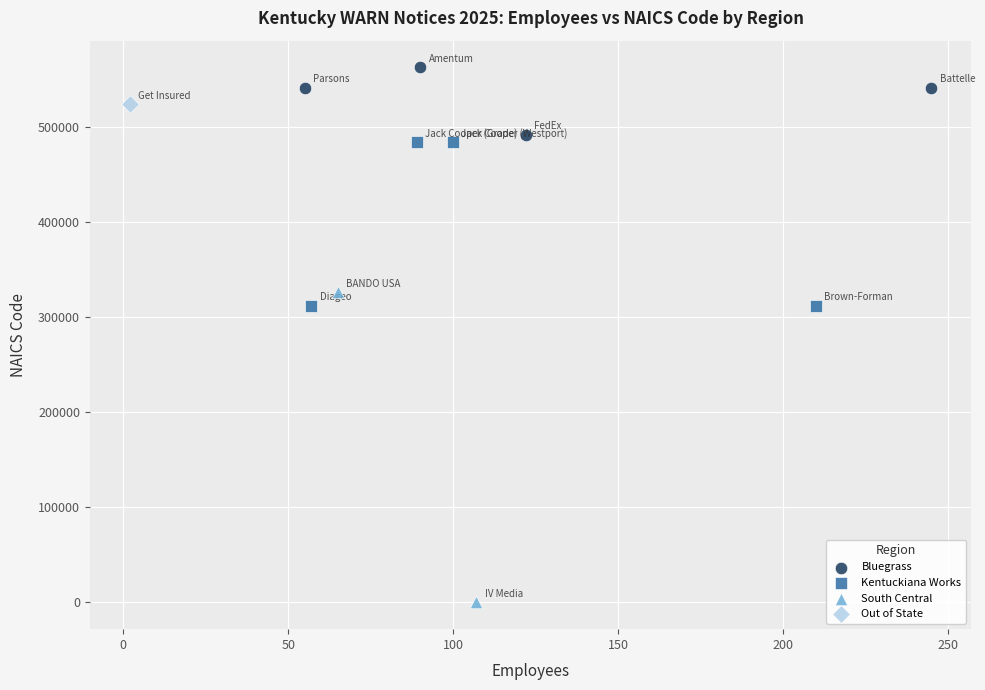

What are all the series names shown in the legend?

Bluegrass, Kentuckiana Works, South Central, Out of State